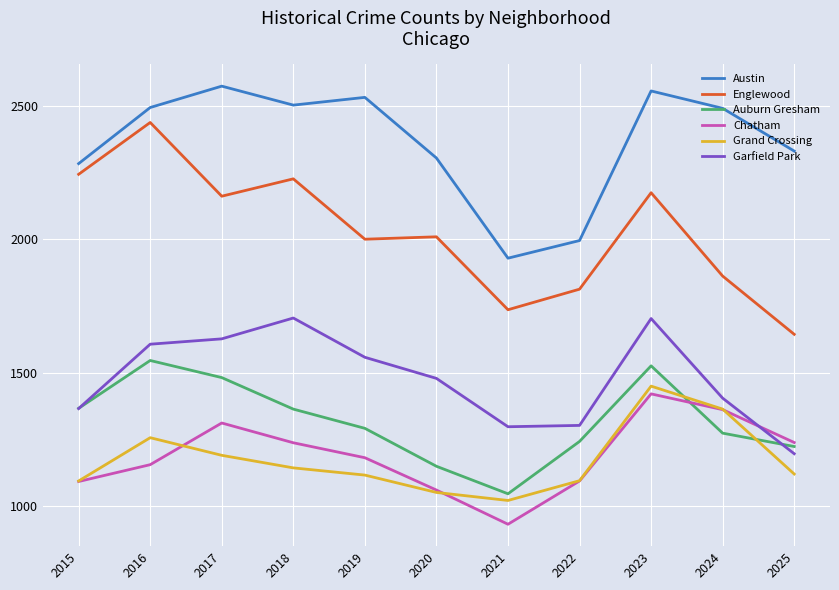

What is the difference between the maximum and minimum values in the Auburn Gresham series?

499